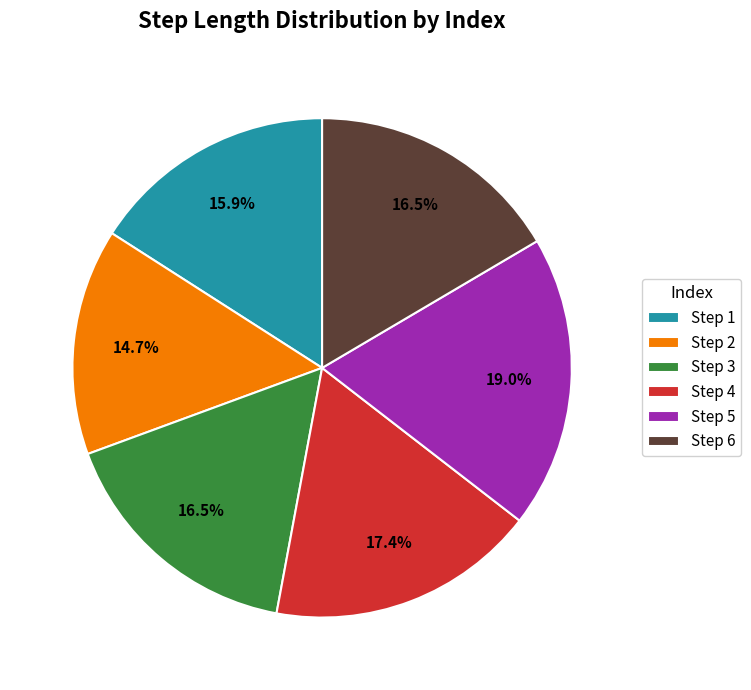

Which slice is the smallest?

Step 2